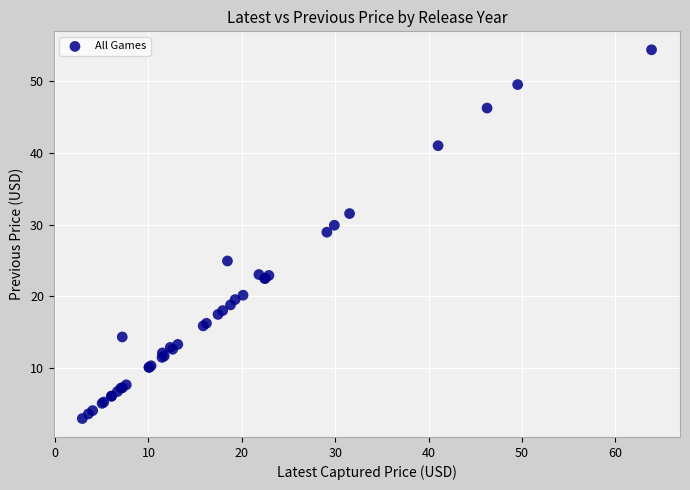

What Y value in the scatter plot is closest to 28?

28.9